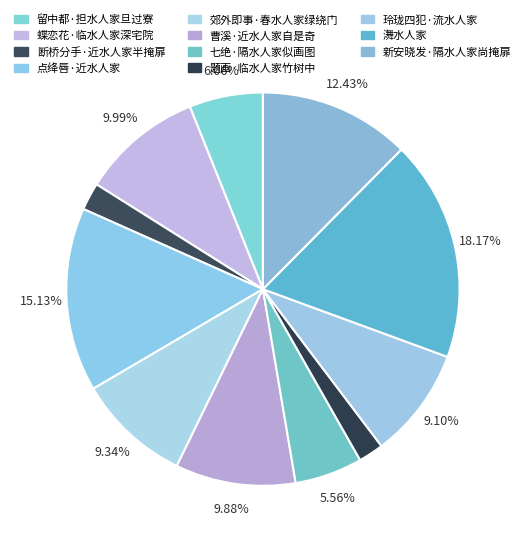

Is it true that 新安晓发·隔水人家尚掩扉 is 3% of the pie?

False